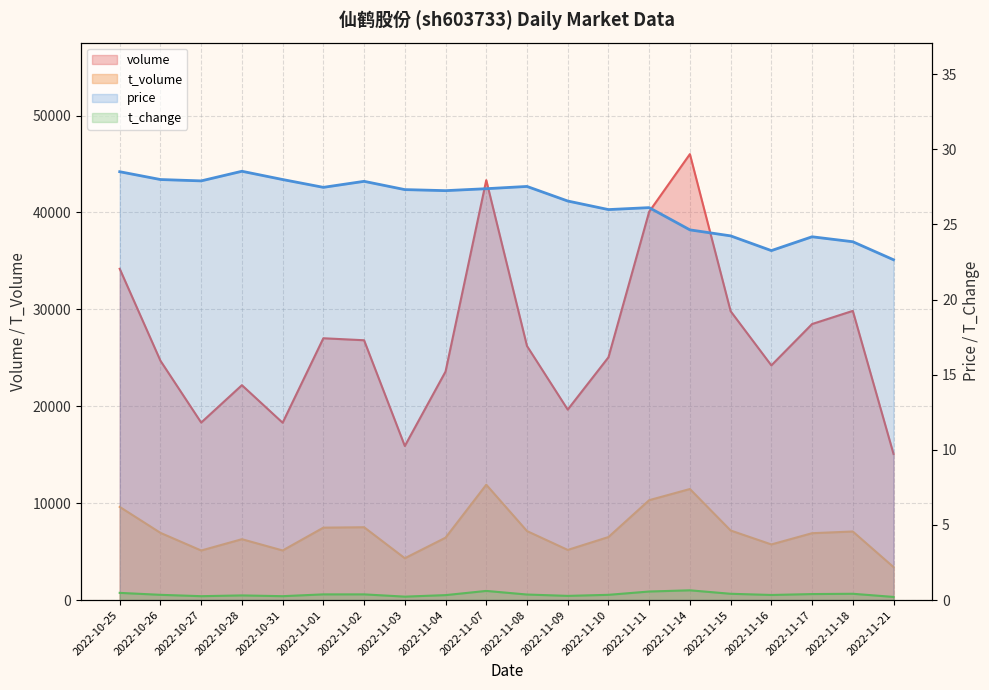

Reading left to right, extract all data points from this chart.

volume: 34188.0	24700.0	18319.0	22178.0	18303.0	27021.0	26815.0	15904.0	23582.0	43336.0	26221.0	19659.0	25055.0	40083.0	46024.0	29813.0	24220.0	28489.0	29846.0	15079.0
t_volume: 9615.0	6937.0	5115.0	6283.0	5120.0	7475.0	7518.0	4318.0	6439.0	11905.0	7123.0	5177.0	6505.0	10310.0	11462.0	7181.0	5742.0	6903.0	7078.0	3403.0
price: 28.5	28.0	27.9	28.5	28.0	27.5	27.9	27.3	27.2	27.4	27.5	26.6	26.0	26.1	24.6	24.2	23.3	24.2	23.9	22.6
t_change: 0.5	0.3	0.3	0.3	0.3	0.4	0.4	0.2	0.3	0.6	0.4	0.3	0.3	0.6	0.7	0.4	0.3	0.4	0.4	0.2